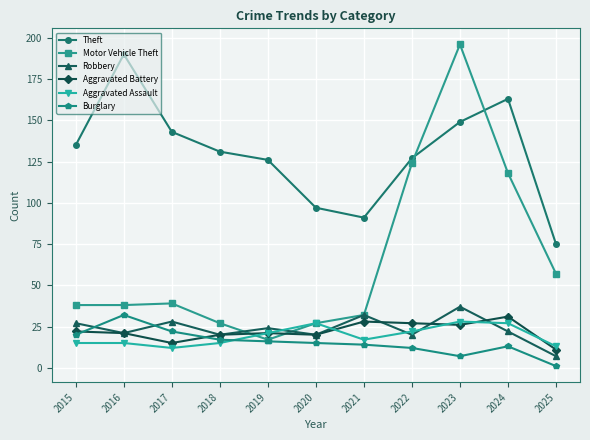

What is the lowest value of the Motor Vehicle Theft series?

17